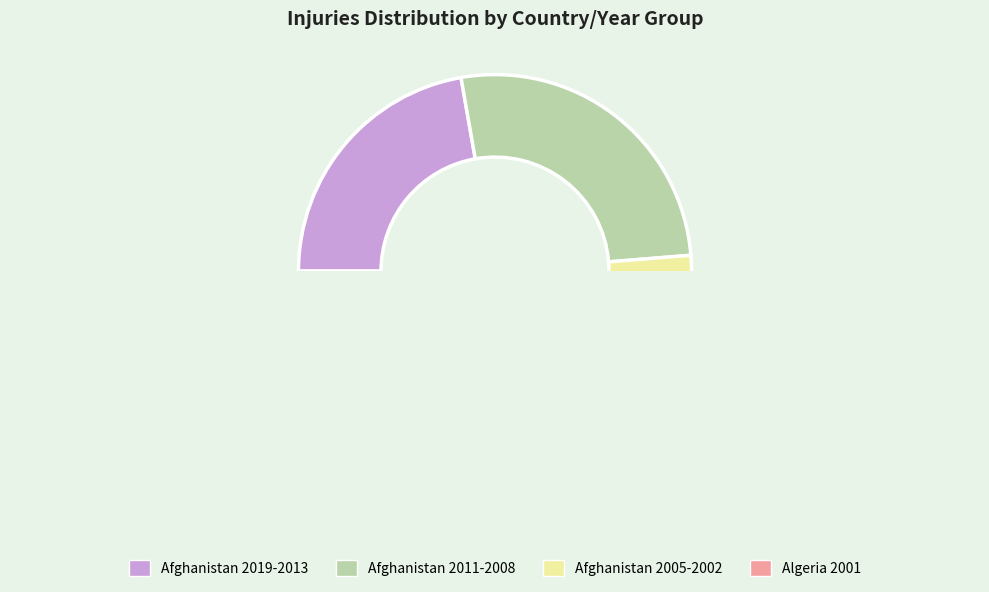

What is the change in value from Afghanistan 2013 to Afghanistan 2010?

-308986.4